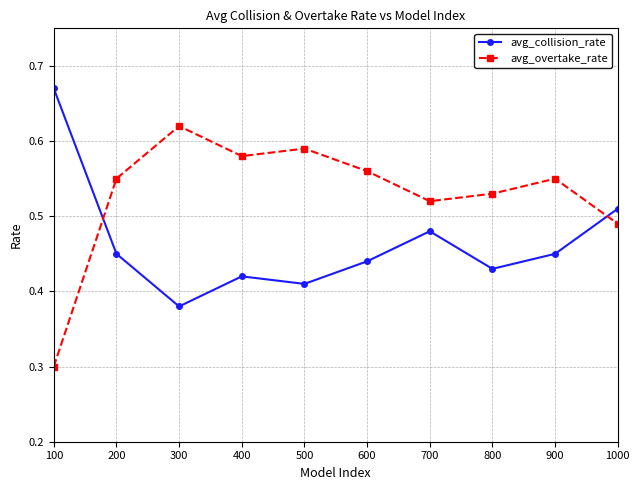

Where is the first local minimum for avg_overtake_rate?

400